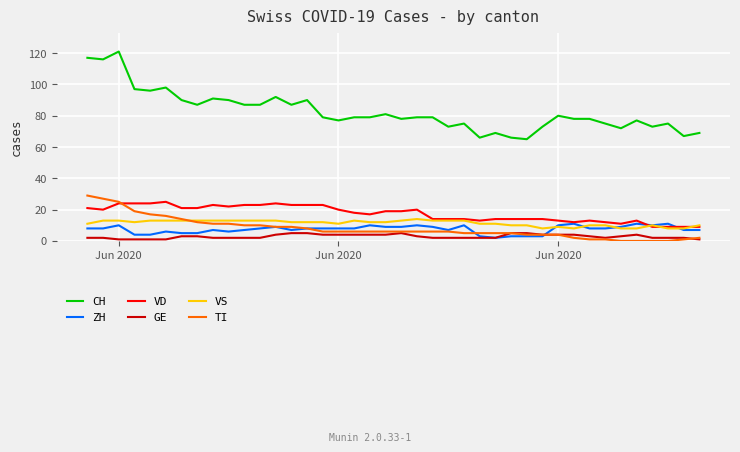

What is the average value of the TI series?

8